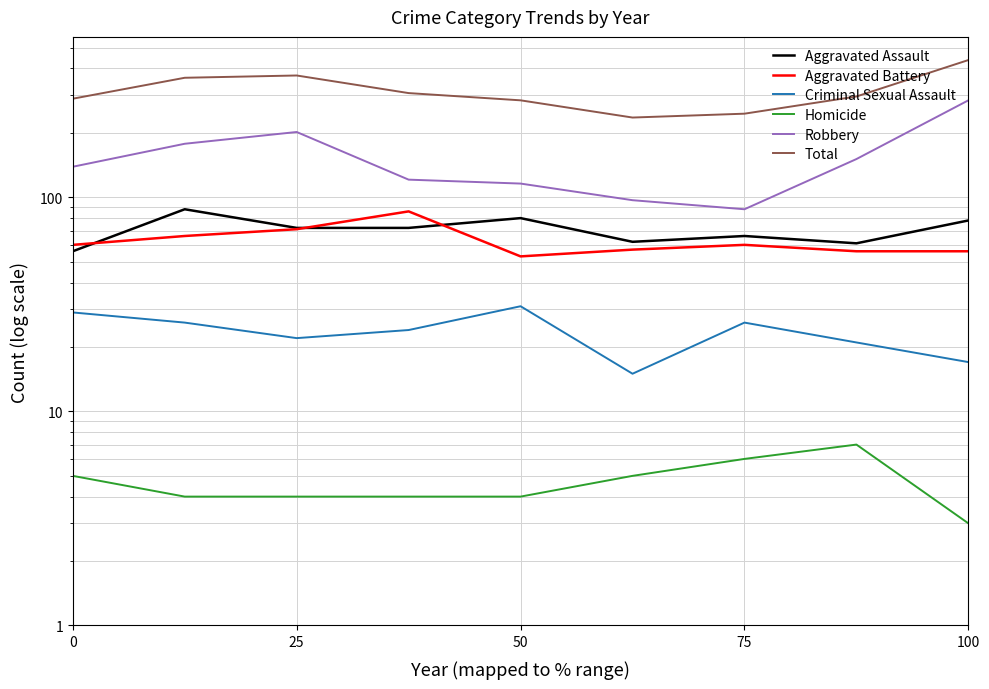

What is the difference between the maximum and minimum values in the Aggravated Assault series?

32